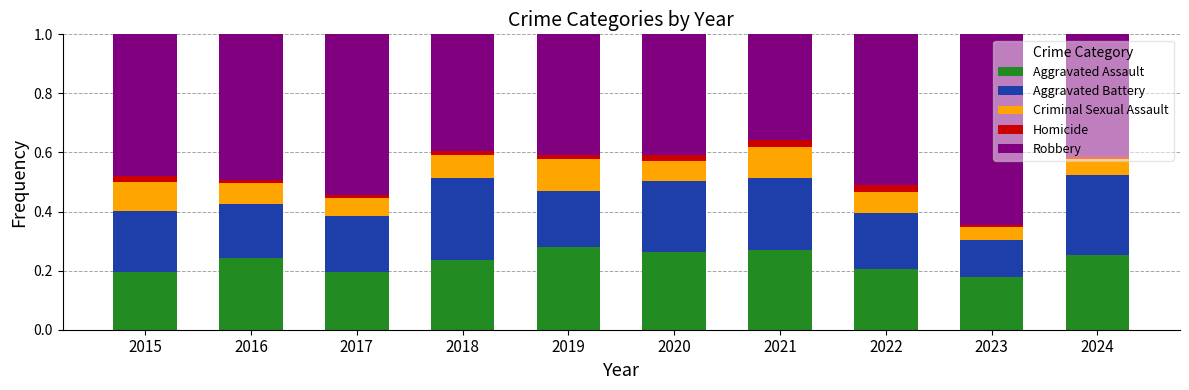

The Aggravated Assault series shows 0.2 at 2018. True or false?

True